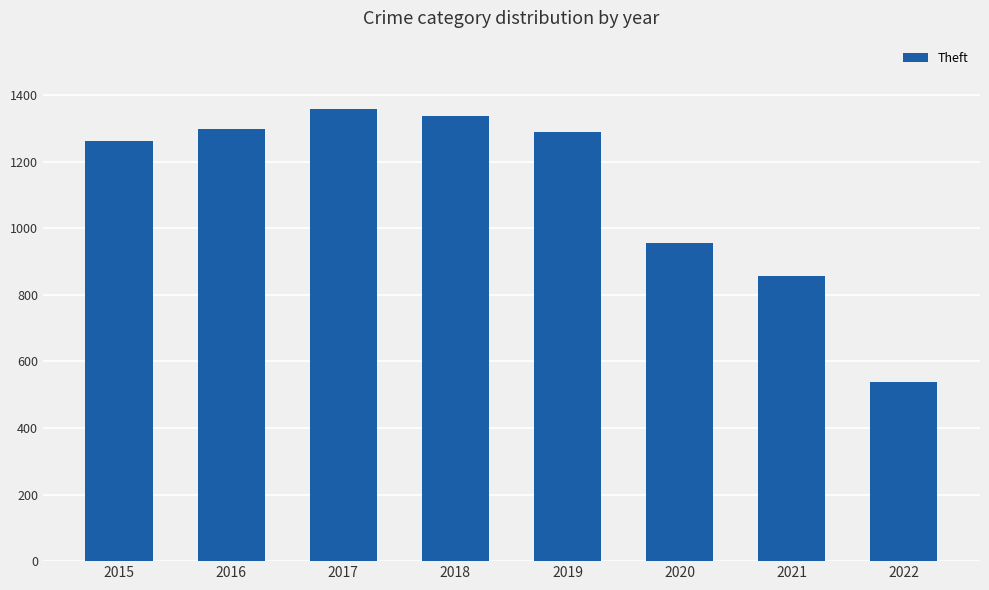

Approximately how many times larger is the value at 2017 compared to 2015?

1.1